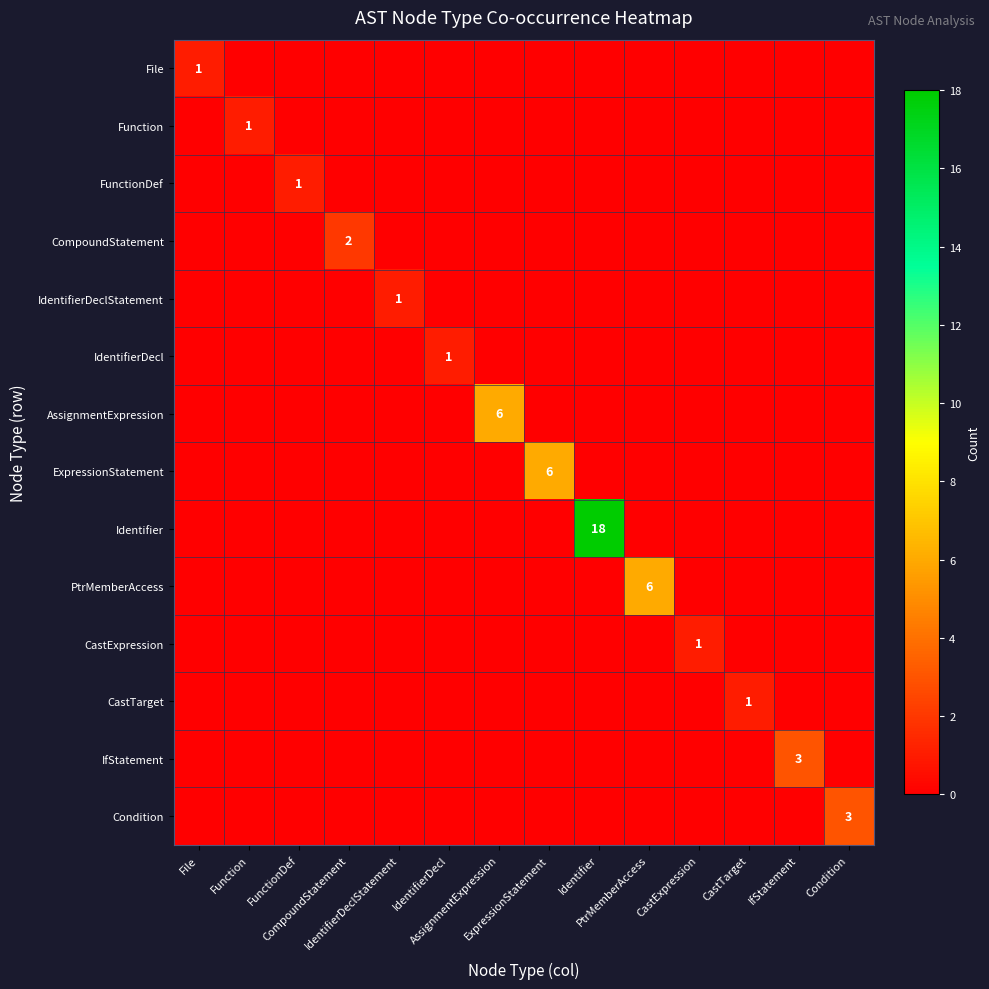

How many series are shown in this chart?

14